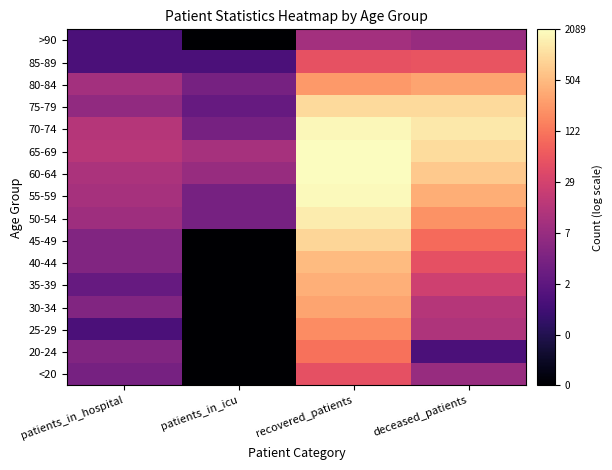

How many distinct data groups are displayed?

16